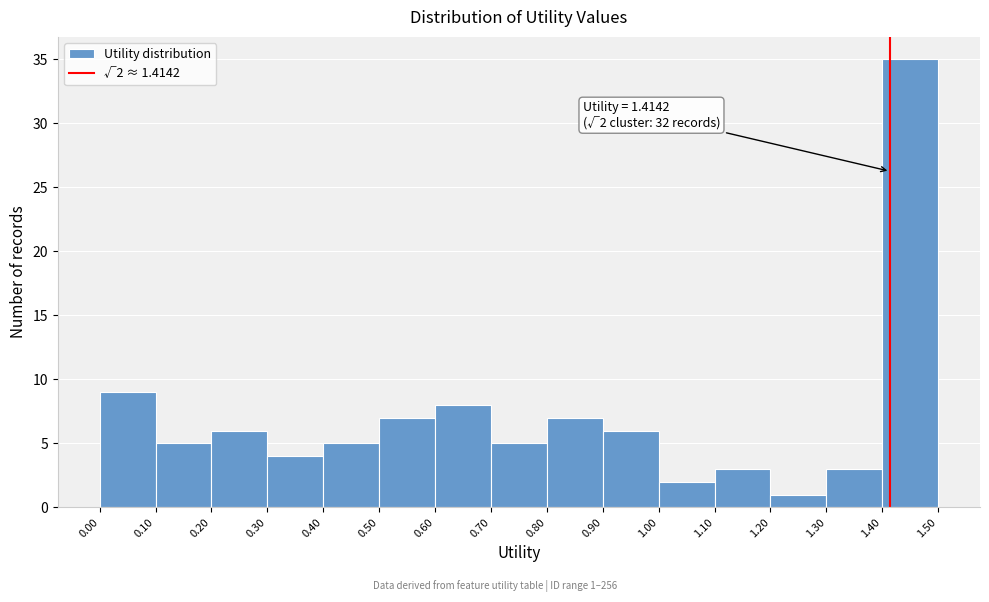

Over which range of the x-axis is the bar tallest?

1.40 to 1.50